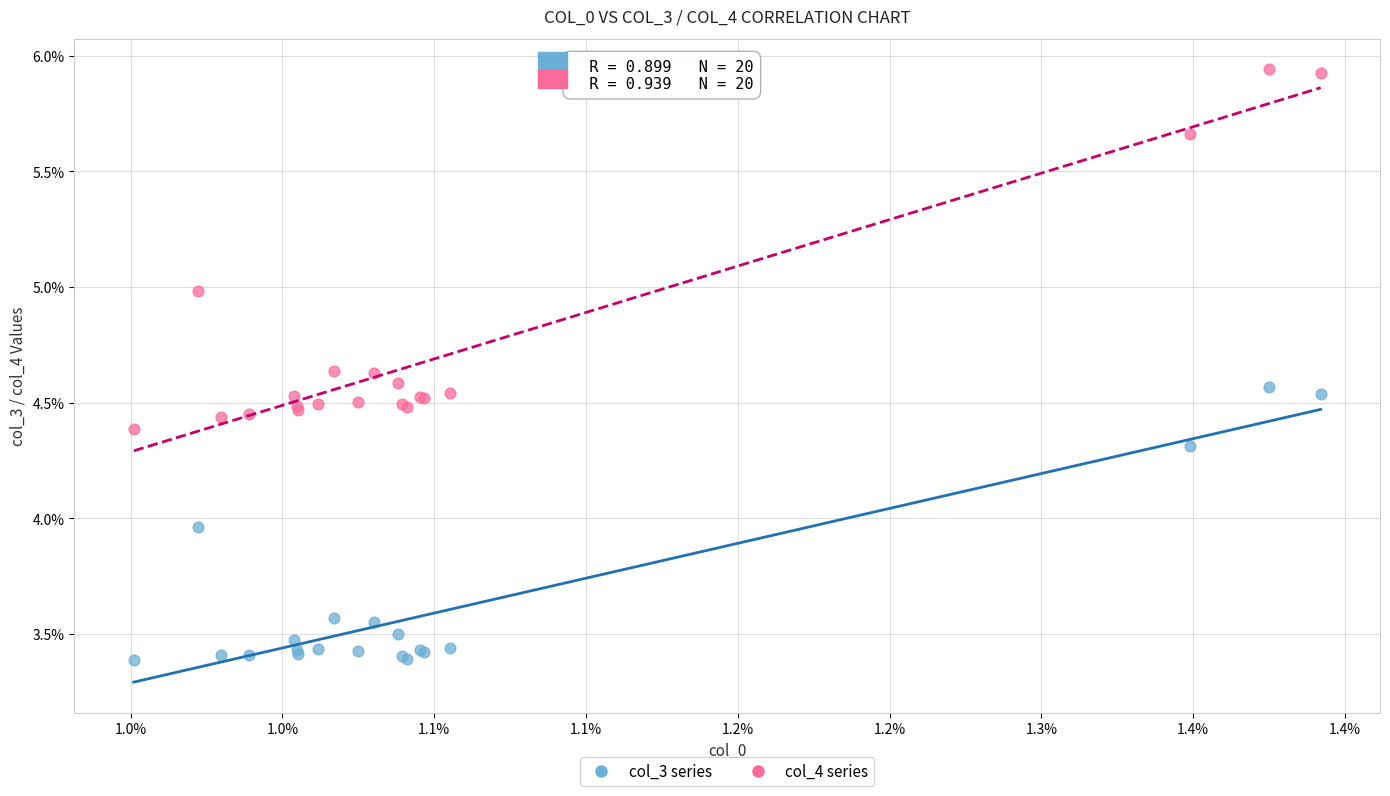

Which series contains the lowest Y value?

col_3 series